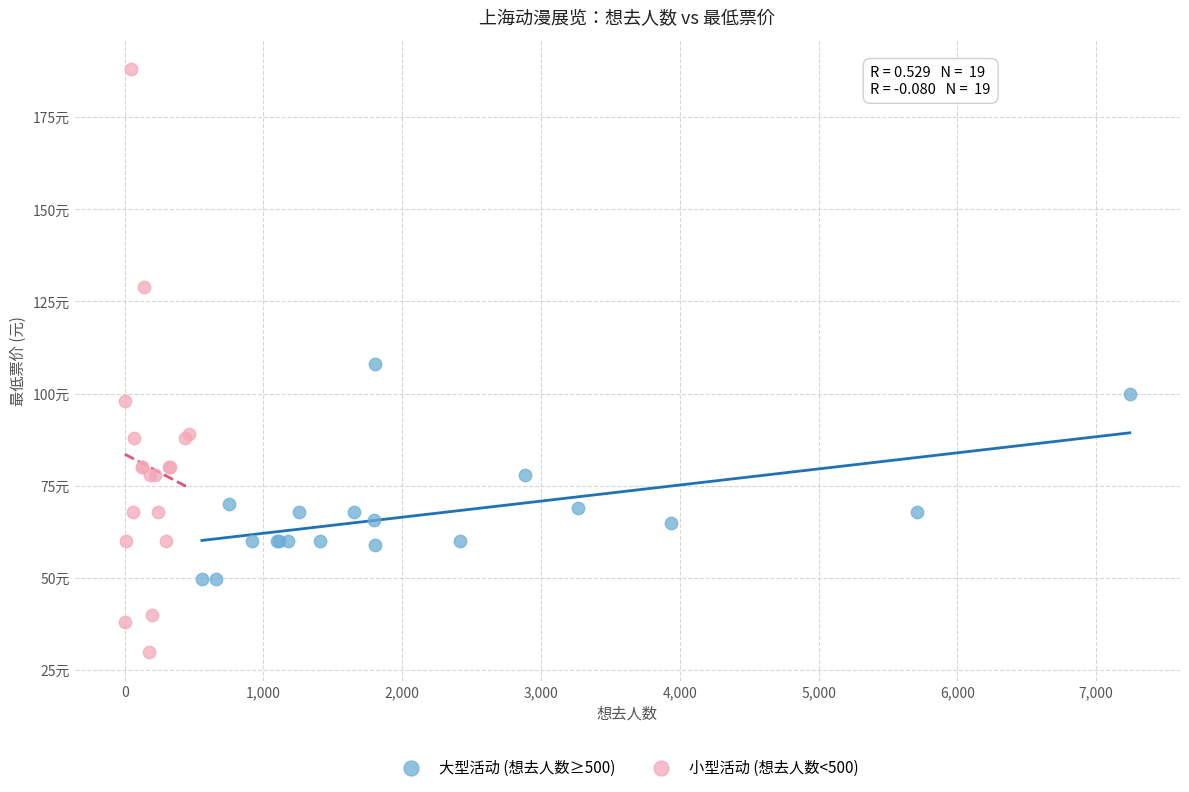

What are all the series names shown in the legend?

大型活动 (想去人数≥500), 小型活动 (想去人数<500)